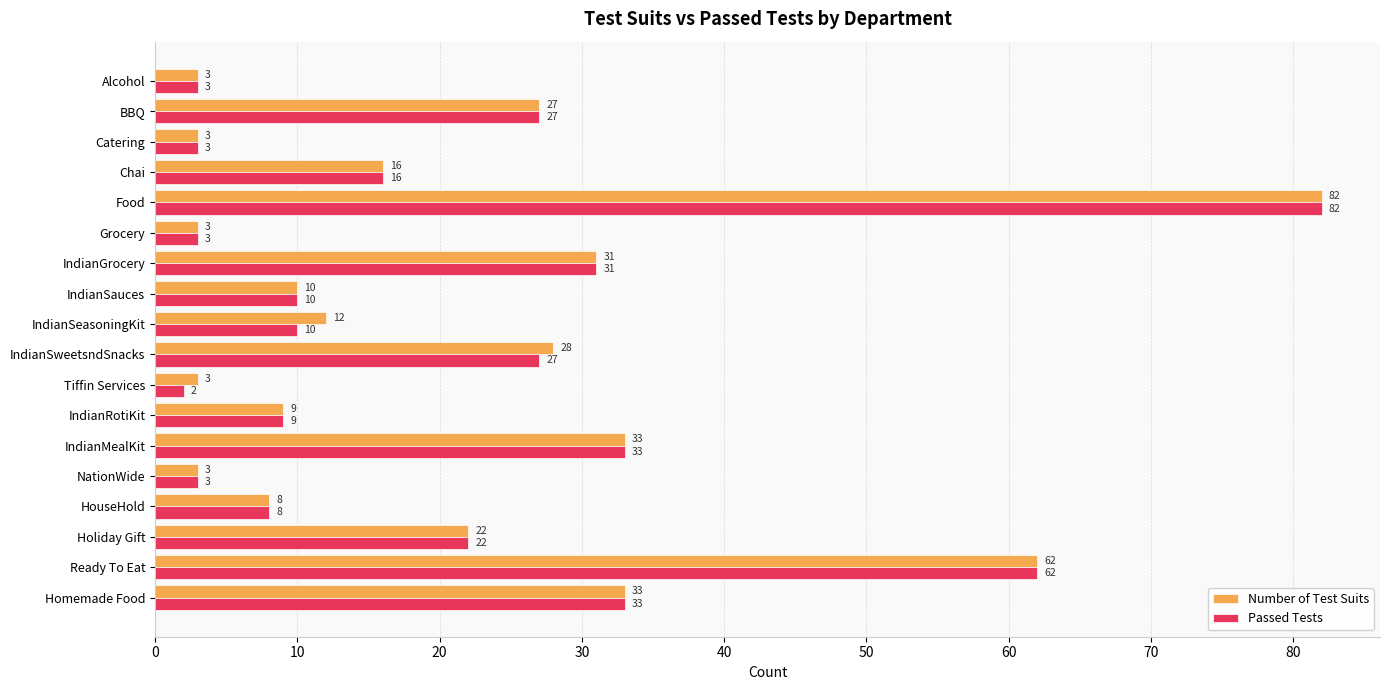

How many categories are shown in the chart?

18